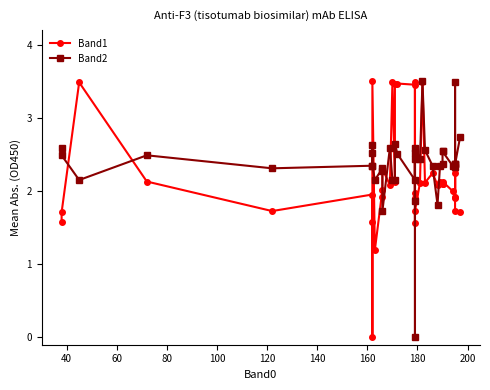

The Band1 series shows 0.0 at 160. True or false?

True